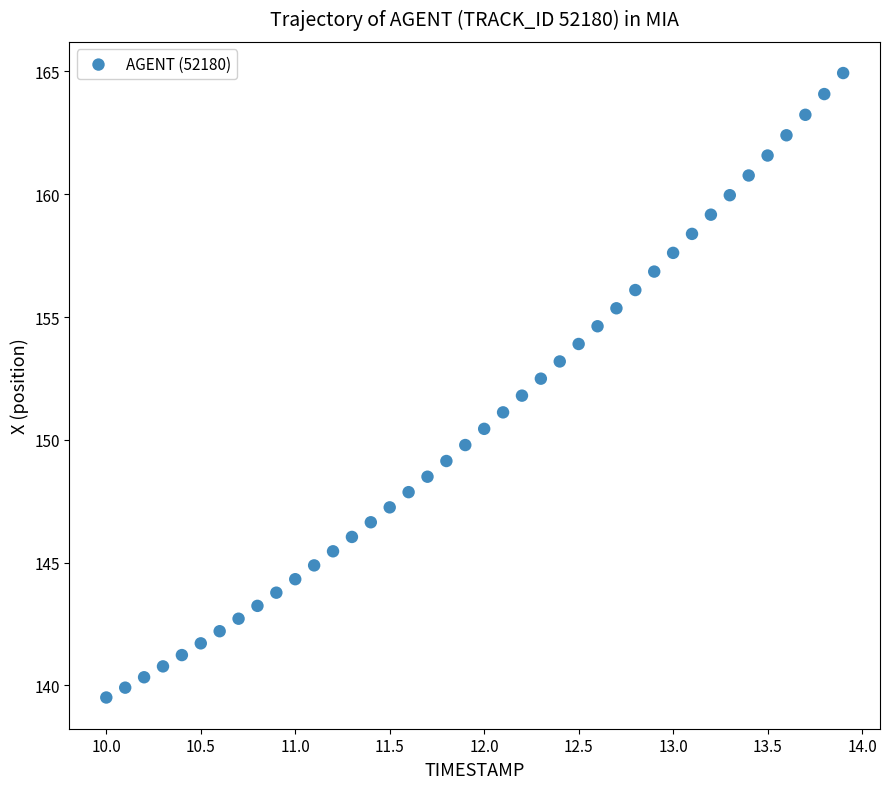

What is the range of X values (max minus min)?

3.9